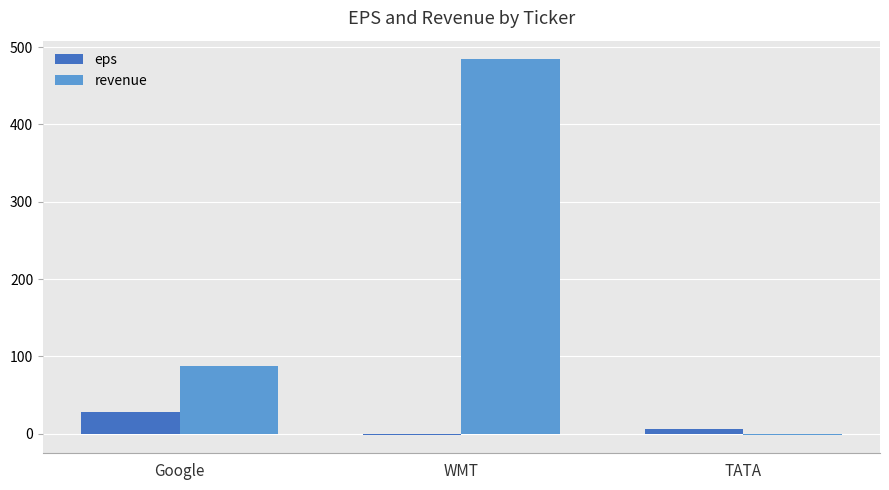

What is the total value across all series at Google?

114.8